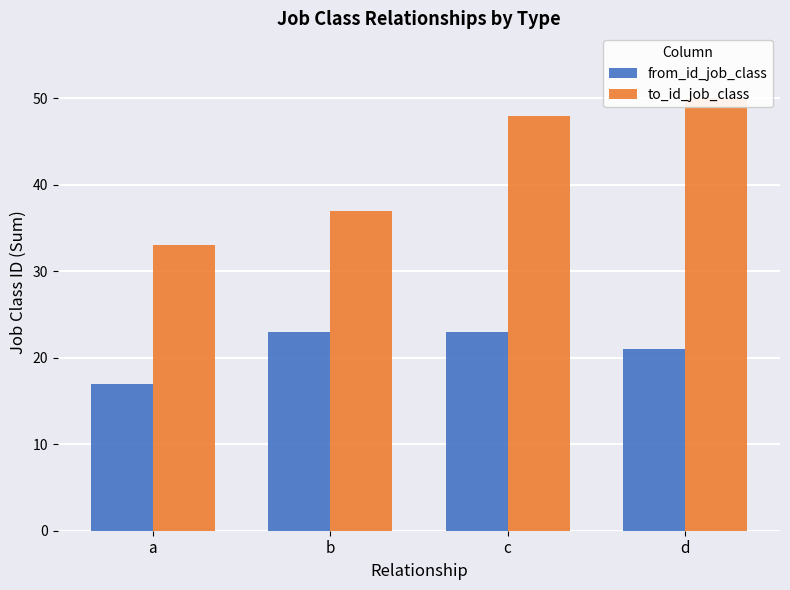

At which category is the sum across all series the highest?

c